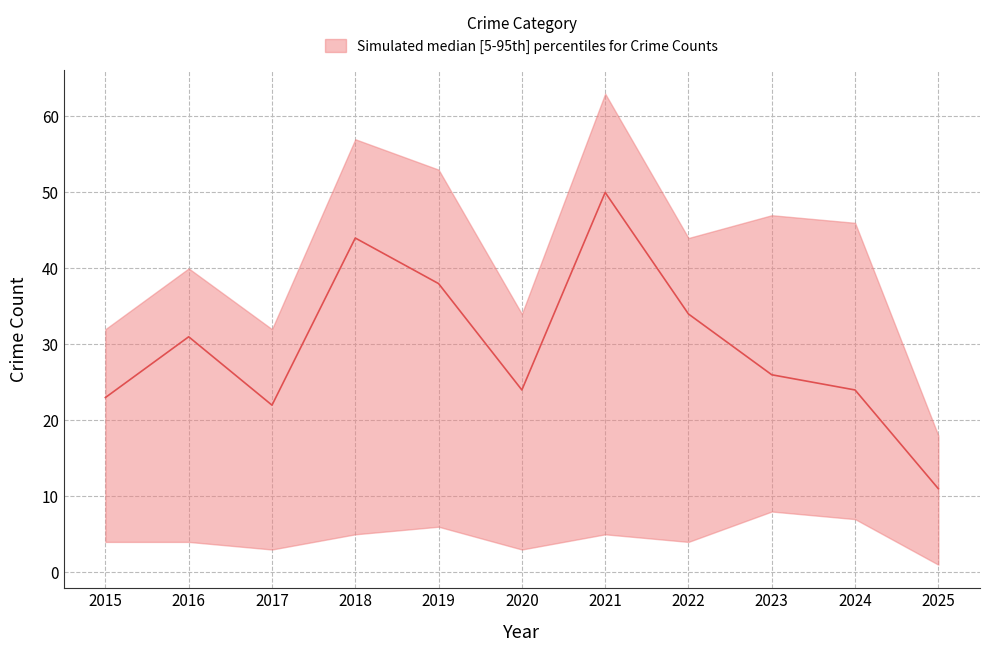

True or false: lower and median cross at least once.

False